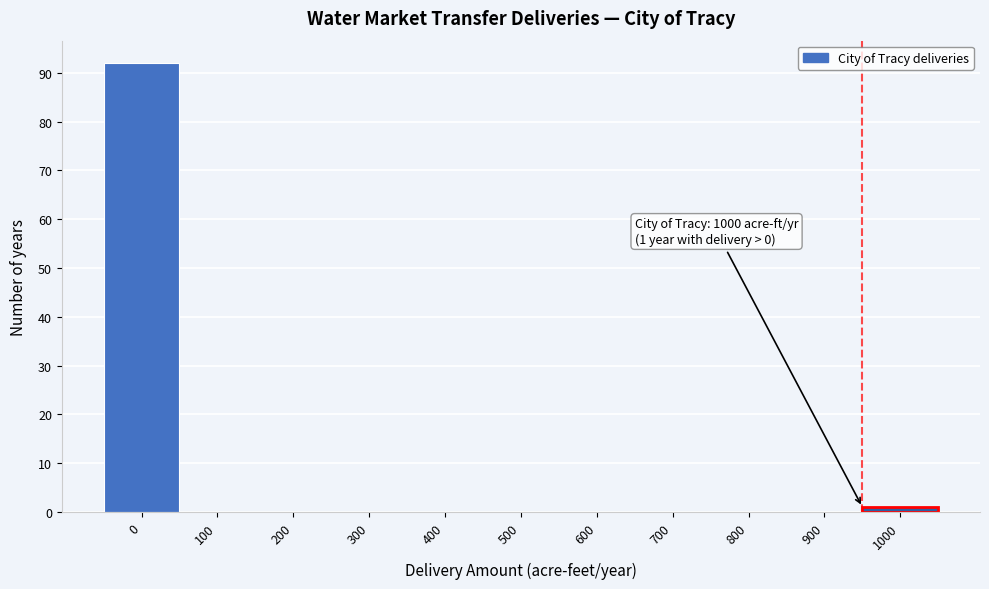

Reading left to right, list all the values displayed in this chart.

0=92	100=0	200=0	300=0	400=0	500=0	600=0	700=0	800=0	900=0	1000=1